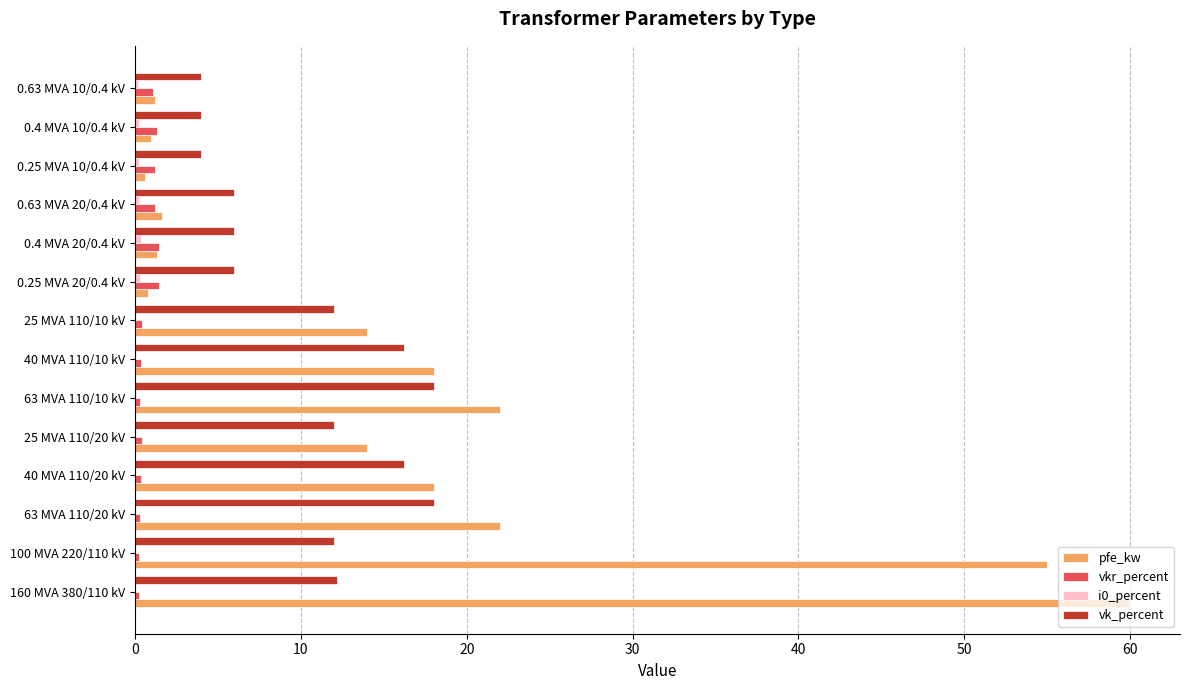

What is the sum of all vk_percent values?

146.6